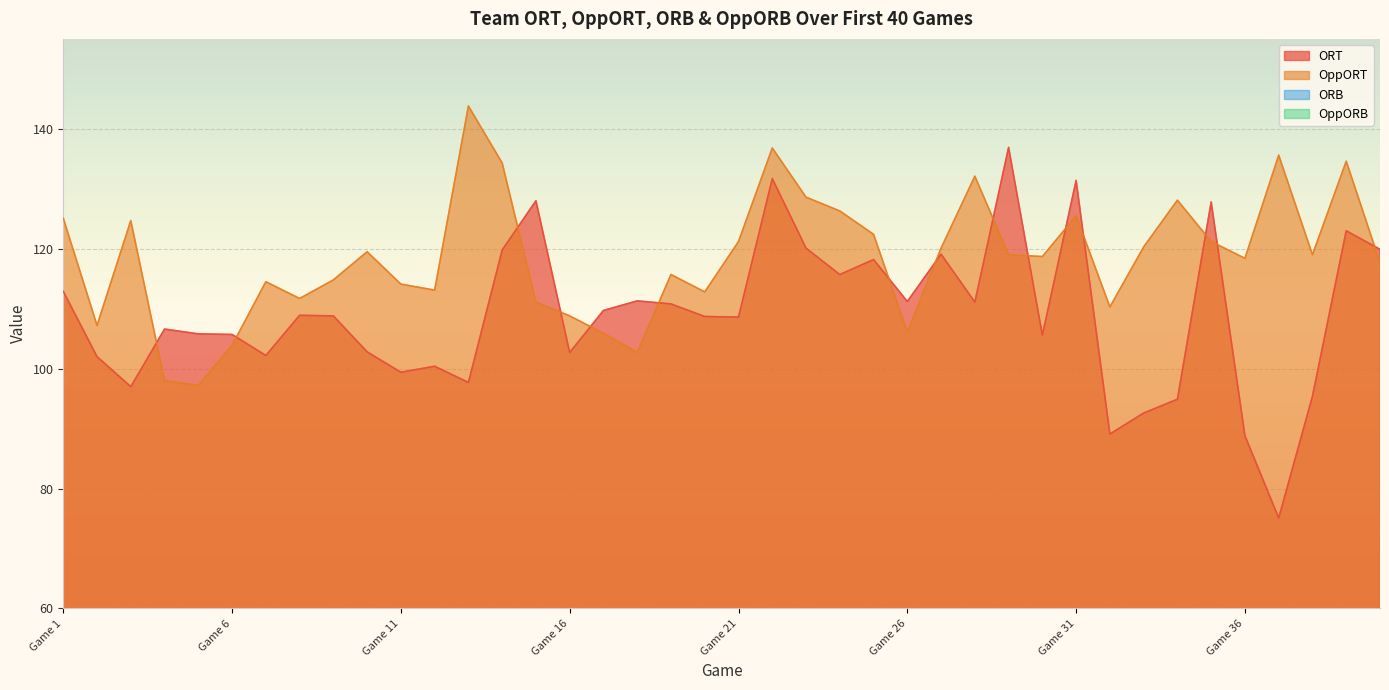

What are all the series names shown in the legend?

ORT, OppORT, ORB, OppORB